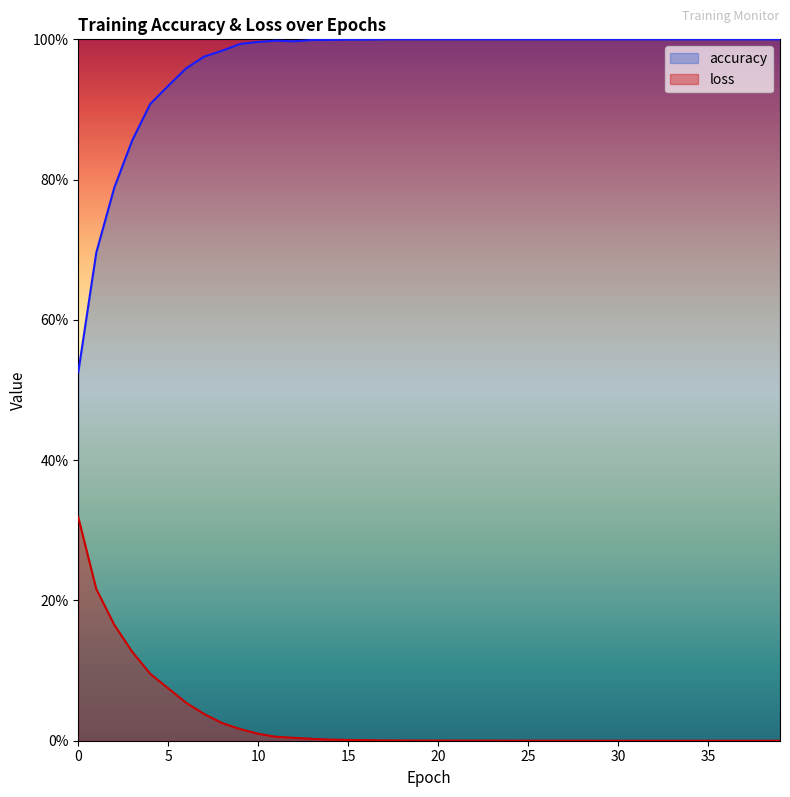

Which has a higher value, 38 or 5?

38